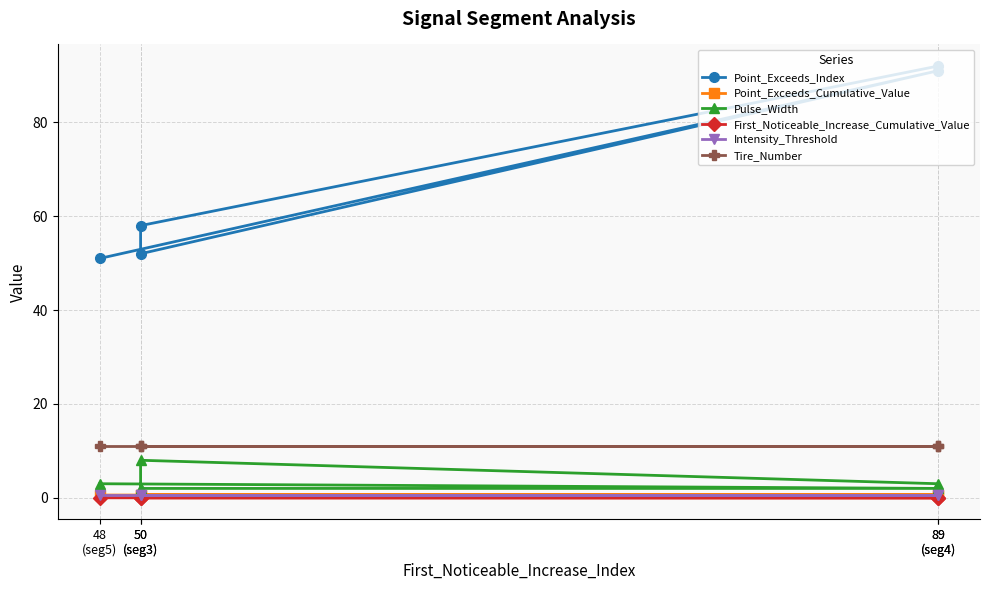

What is the value of the Pulse_Width point at the 2nd from the left?

8.0